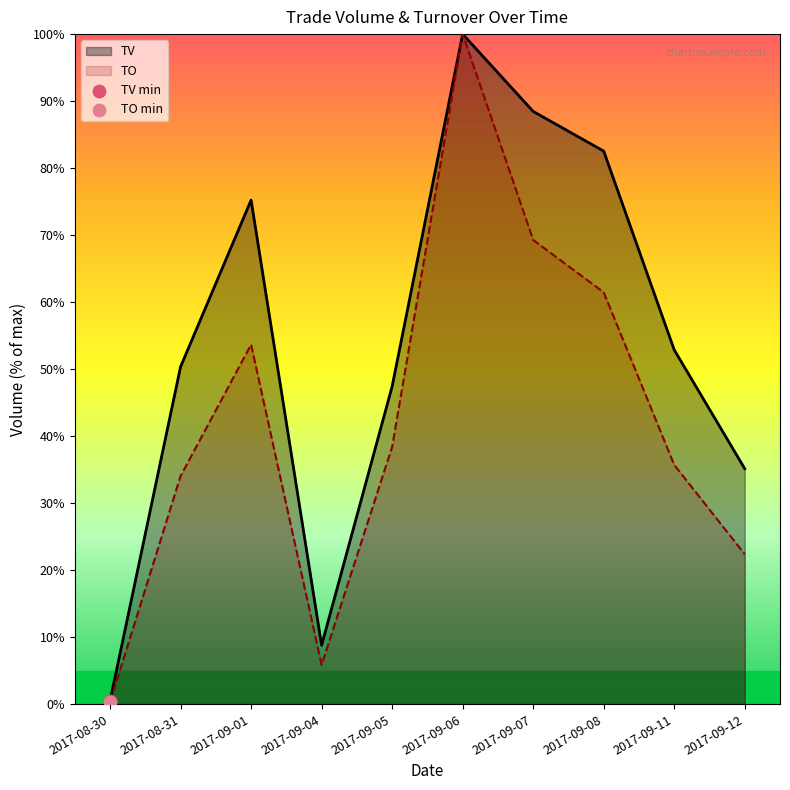

At which category is the sum across all series the highest?

2017-09-06